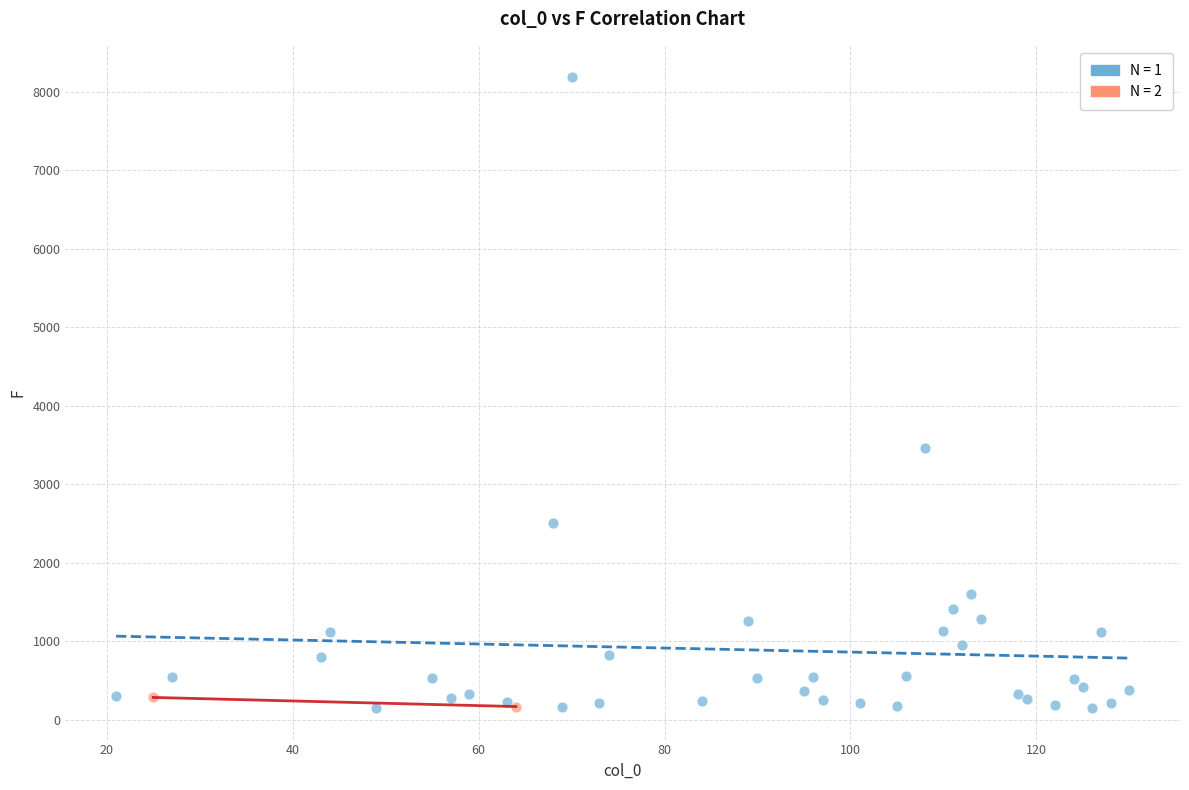

Which series contains the highest Y value?

N = 1